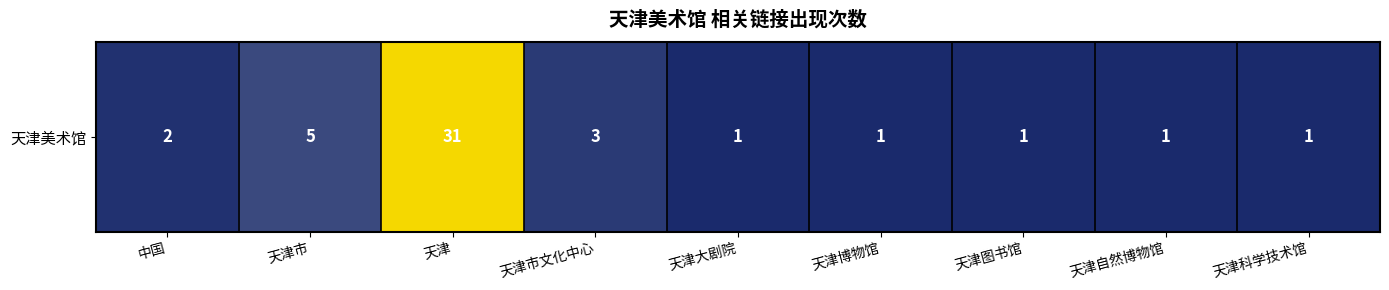

Which has a higher value, 天津科学技术馆 or 中国?

中国